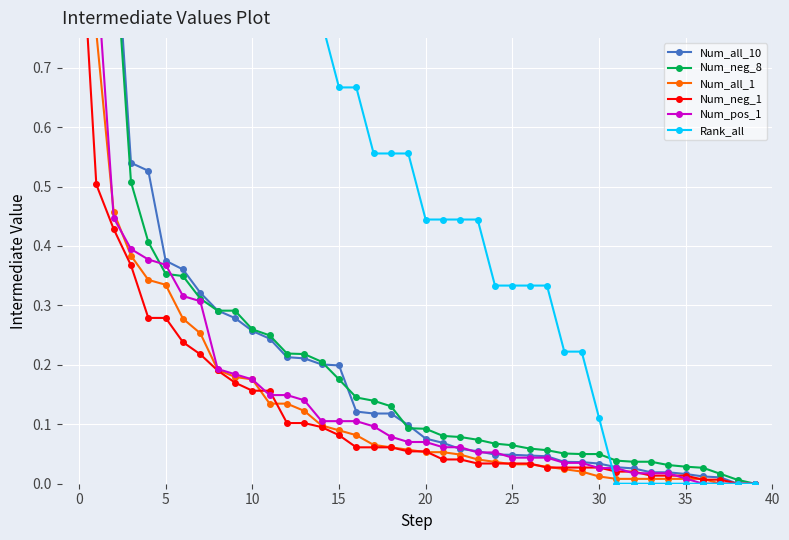

How many categories are shown in the chart?

40